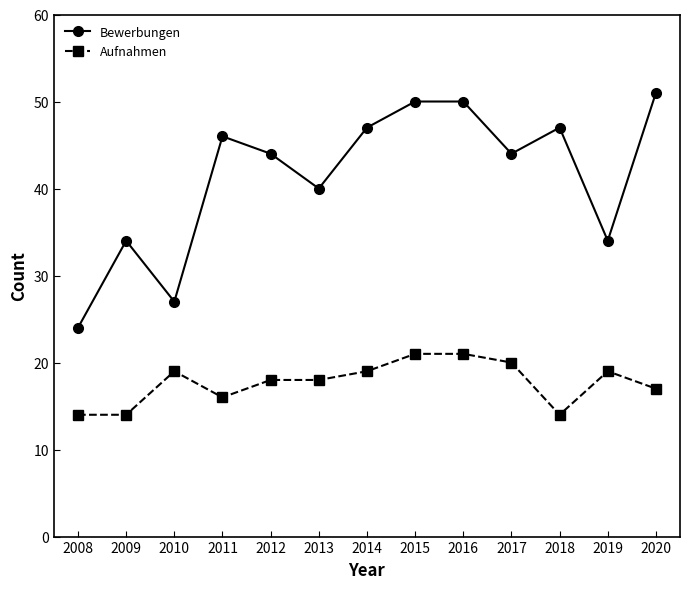

True or false: Bewerbungen and Aufnahmen cross at least once.

False